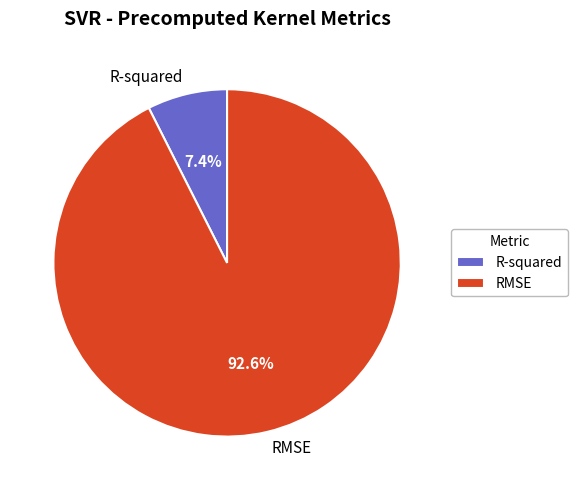

What is the majority slice?

RMSE